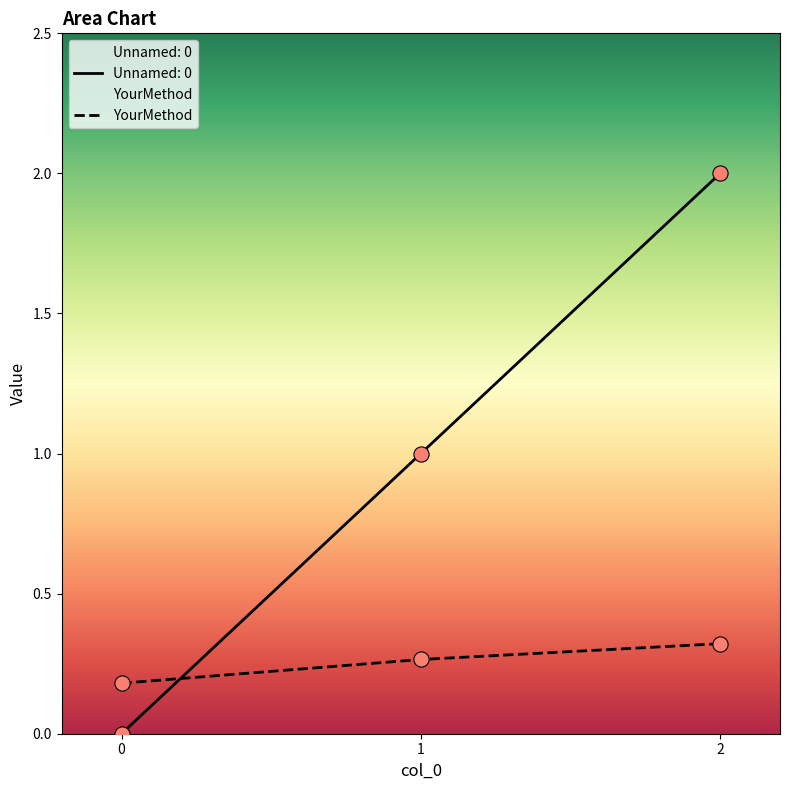

What is the total value across all series at 1?

1.3